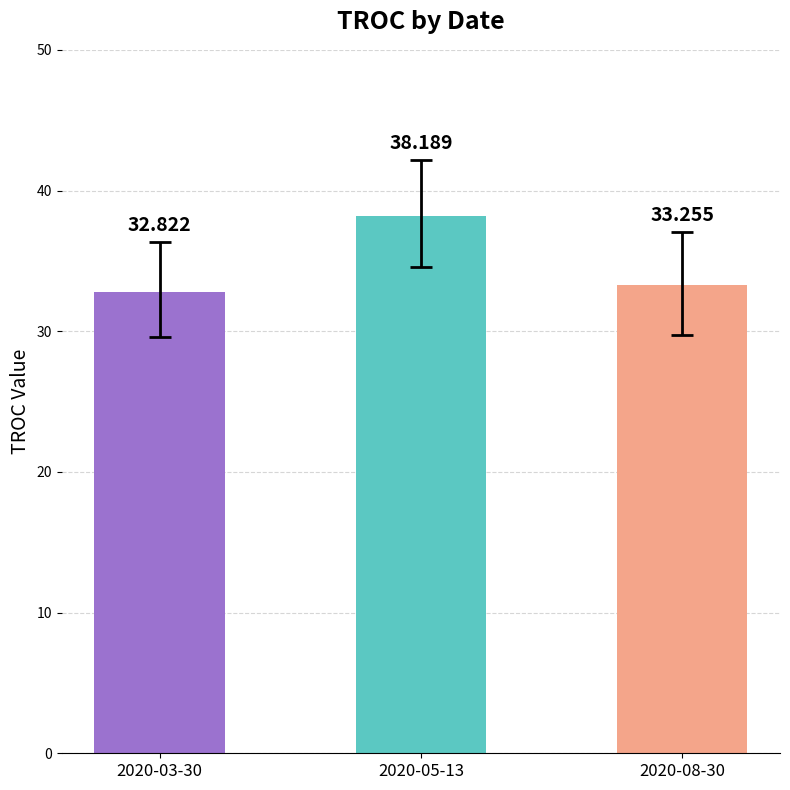

What is the difference between the values at 2020-08-30 and 2020-05-13?

4.9